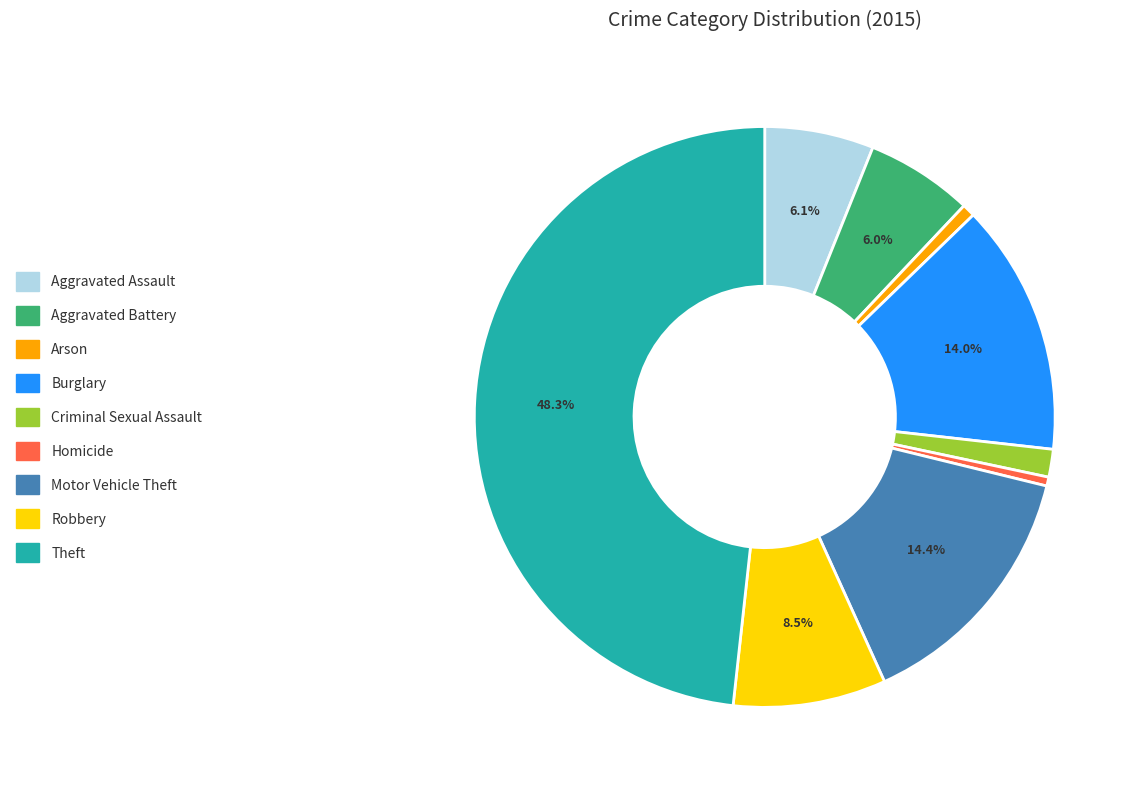

To the nearest percent, what percentage of the pie is Aggravated Battery?

6%